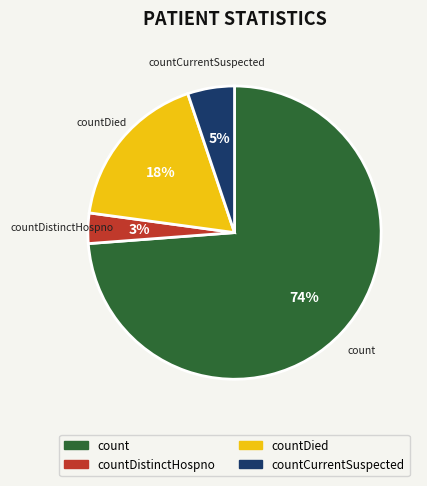

Is count the majority of the pie?

Yes